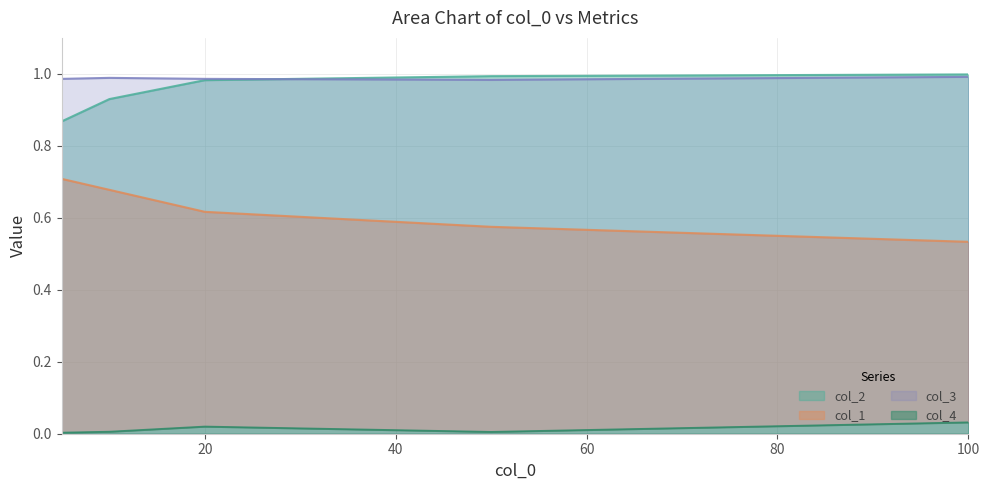

How many lines are shown in the chart?

4